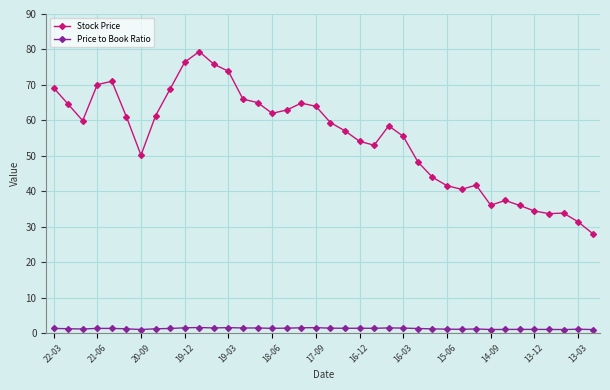

True or false: Price to Book Ratio and Stock Price cross at least once.

False